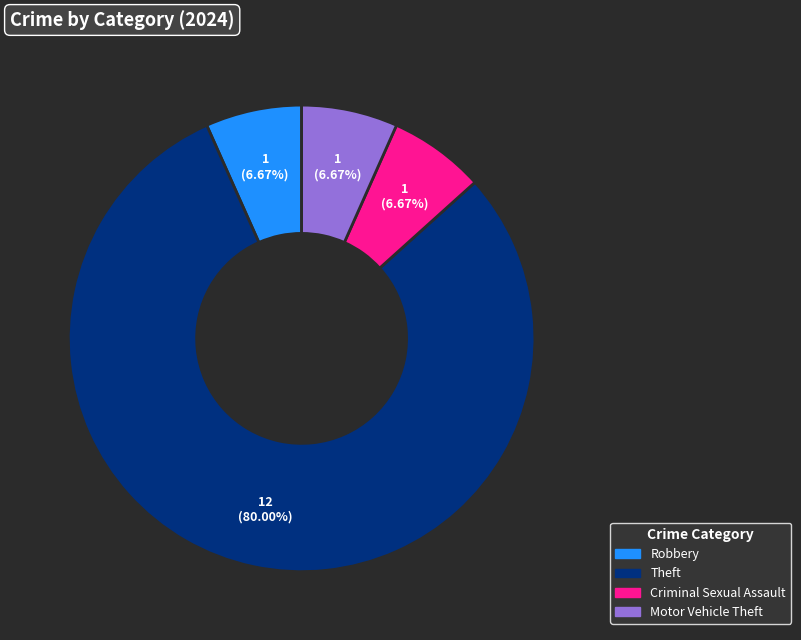

Is there any slice that represents more than half of the pie?

Yes